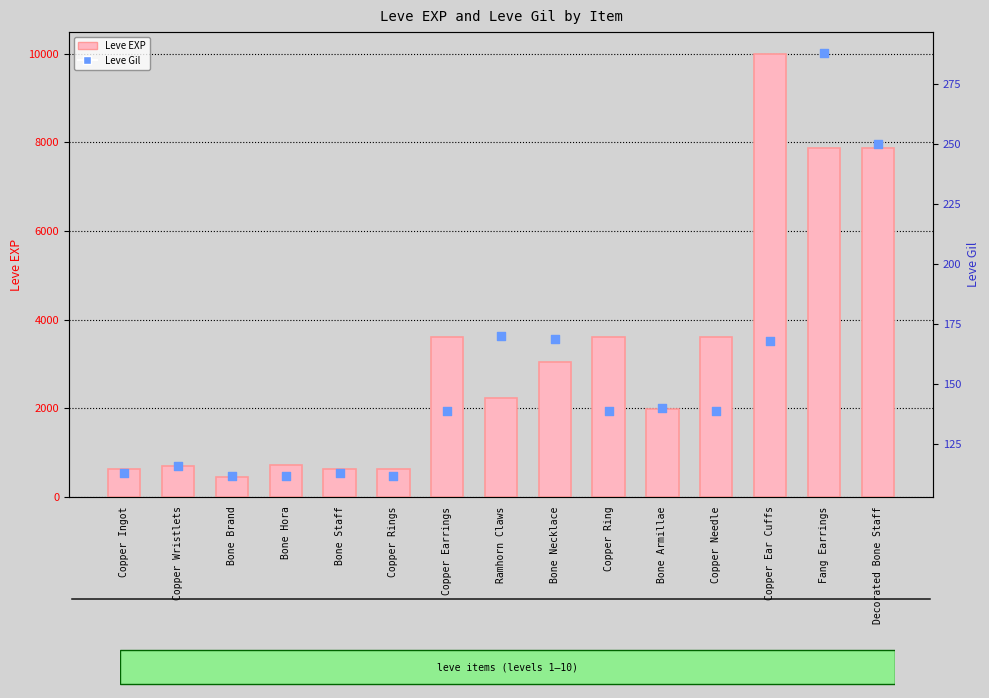

Which series contains the highest Y value?

Leve EXP